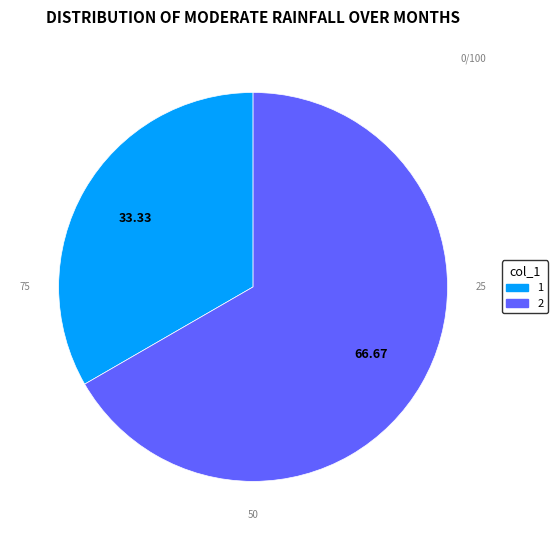

Is there any slice that represents more than half of the pie?

Yes